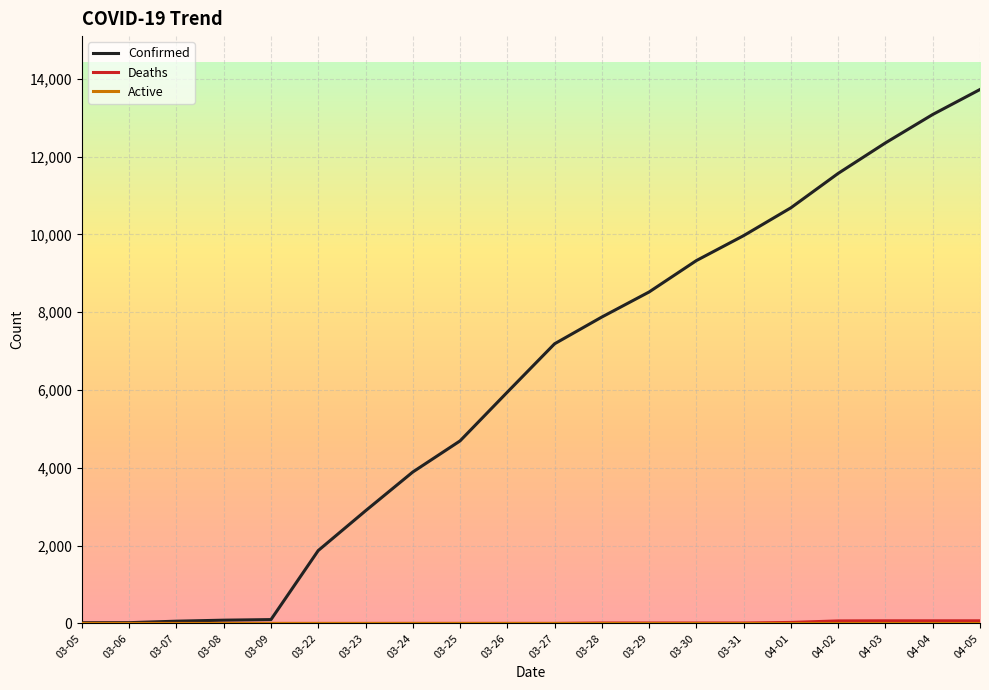

Which series has the largest total across all categories?

Confirmed